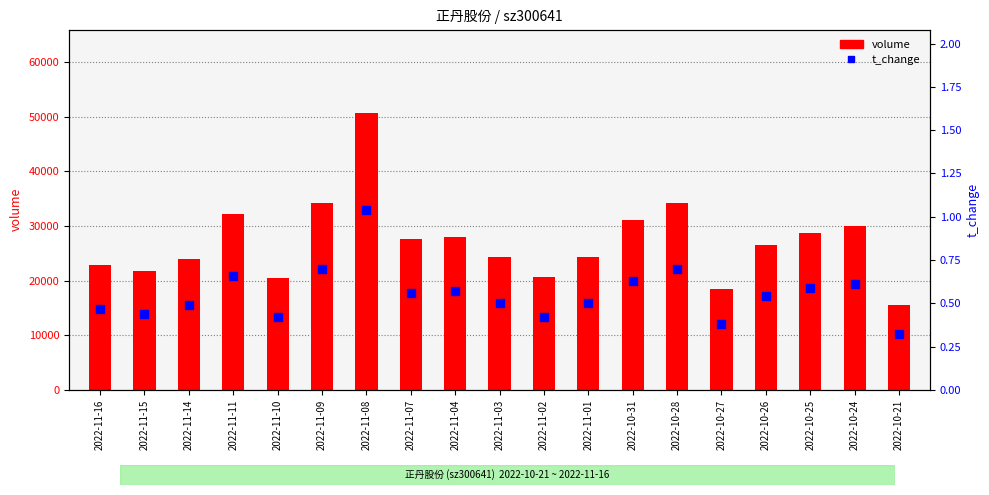

Which series contains the highest Y value?

volume